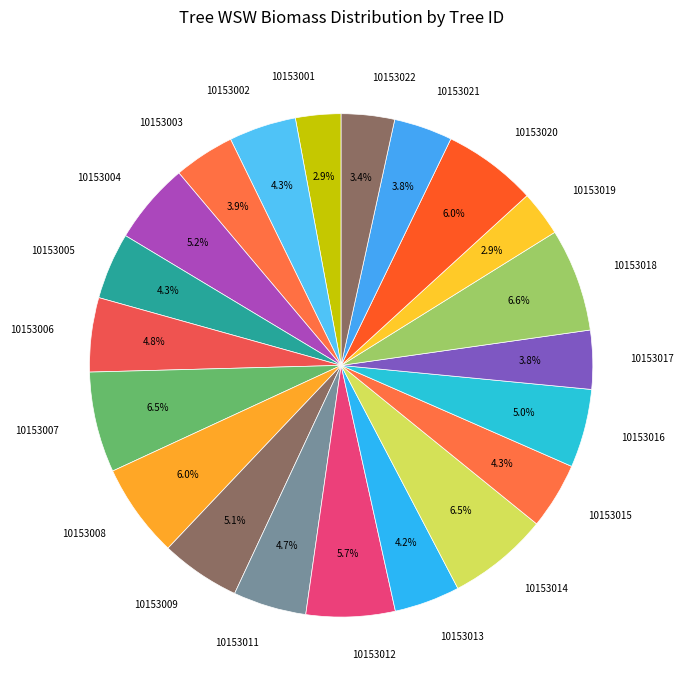

What is the ratio of the value at 10153004 to the value at 10153020?

0.9